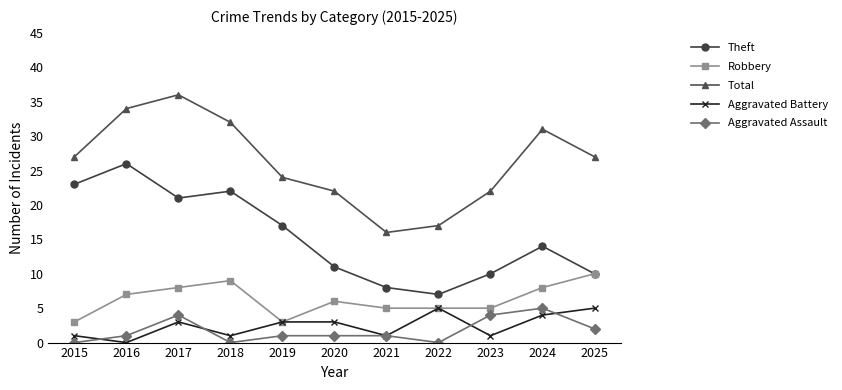

In Aggravated Assault, how many points are lower than both neighbors (excluding endpoints)?

2